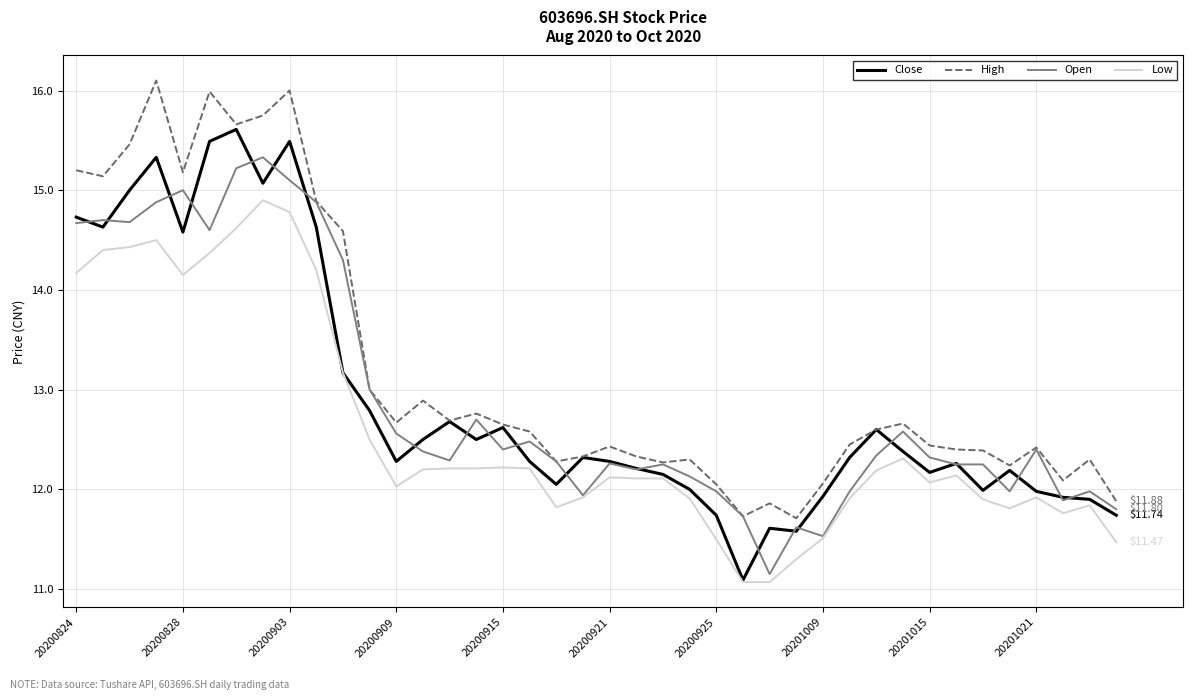

Which series has the largest range (max minus min)?

Close